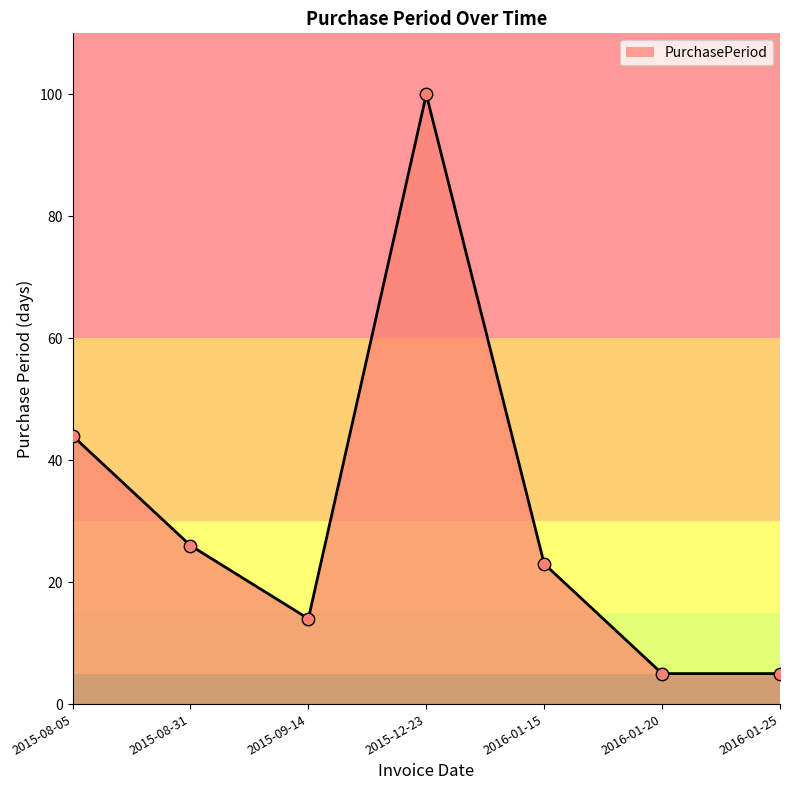

Approximately how many times larger is the value at 2016-01-15 compared to 2016-01-25?

4.6